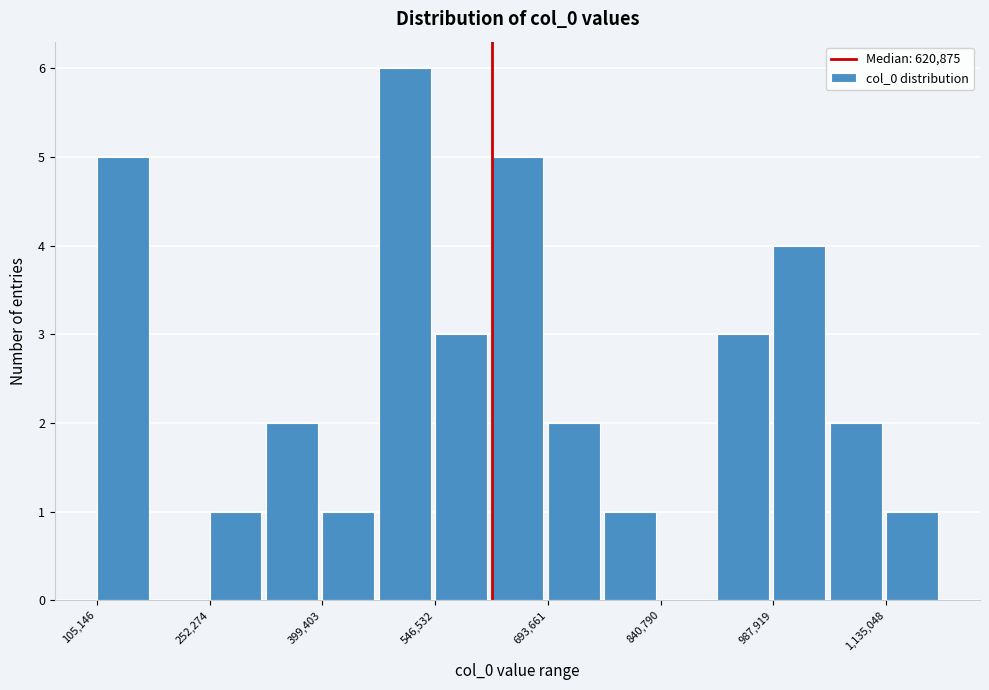

Read against the x-axis, roughly where is the centre of the tallest bar?

500000